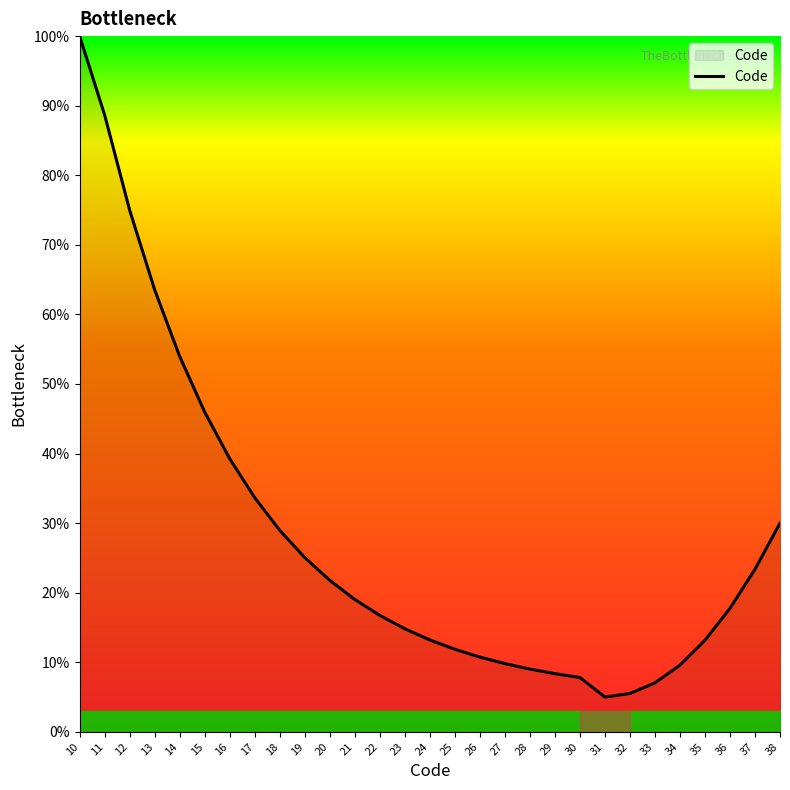

The value at 25 is 11.9. True or false?

True